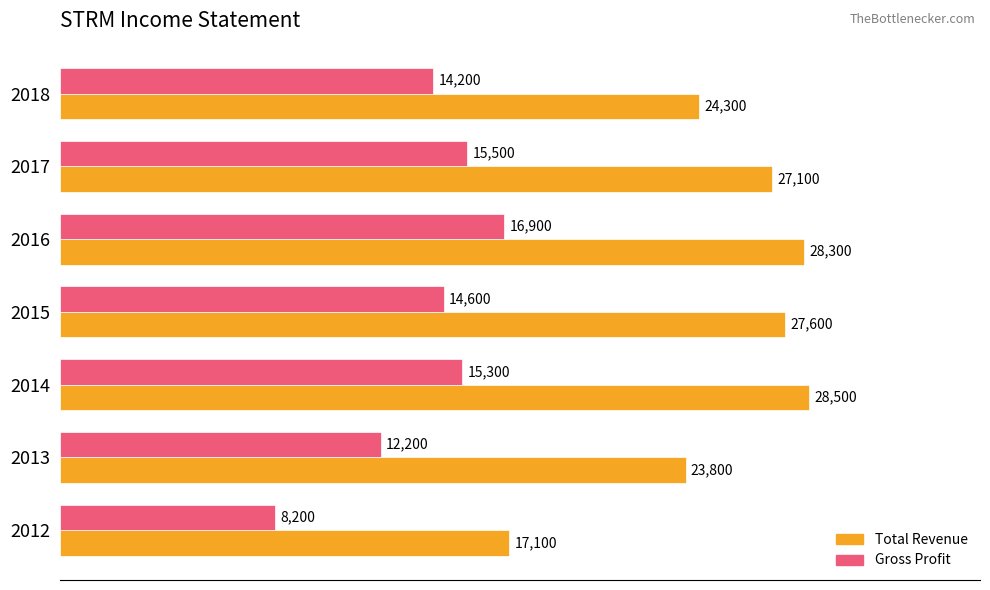

What is the difference between the maximum and minimum values in the Total Revenue series?

11400